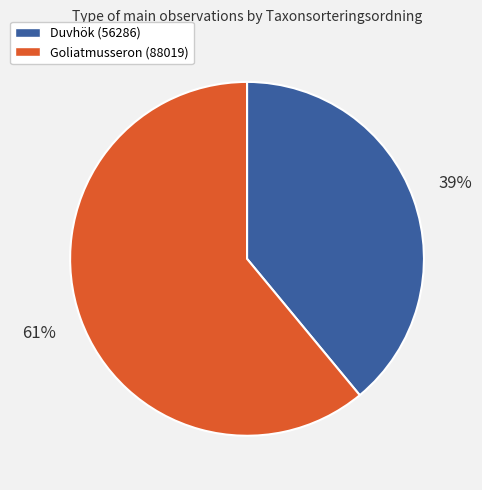

Do Goliatmusseron (88019) and Duvhök (56286) together represent more than half of the pie?

Yes